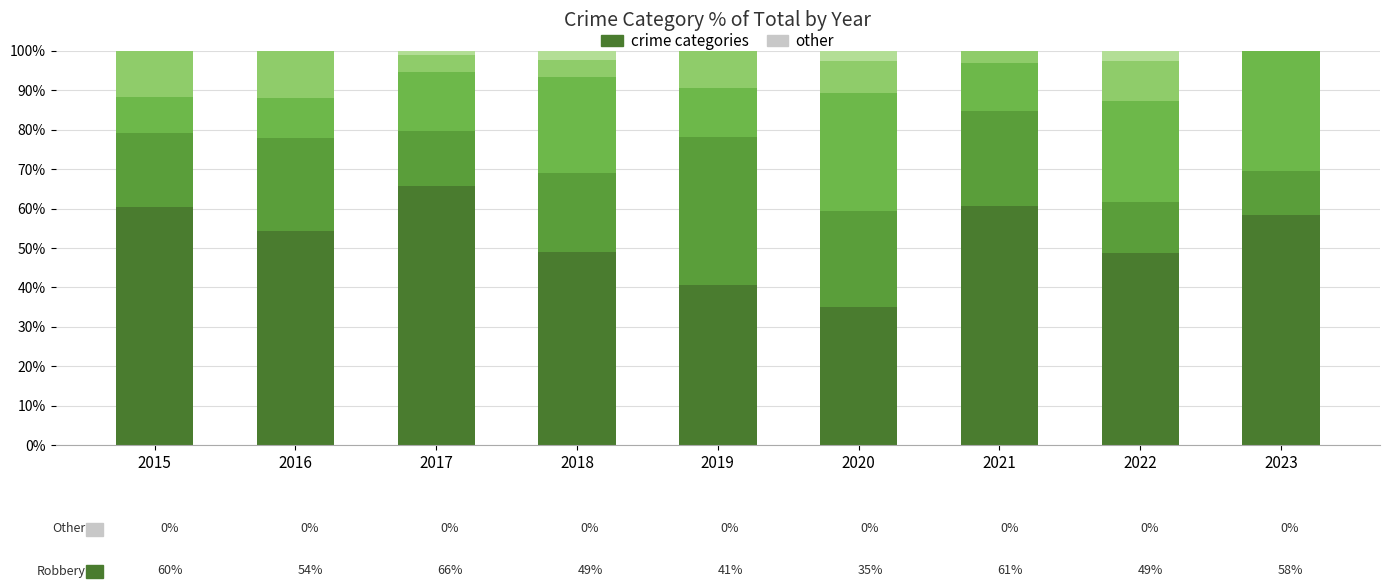

Count the number of categories in the chart.

9